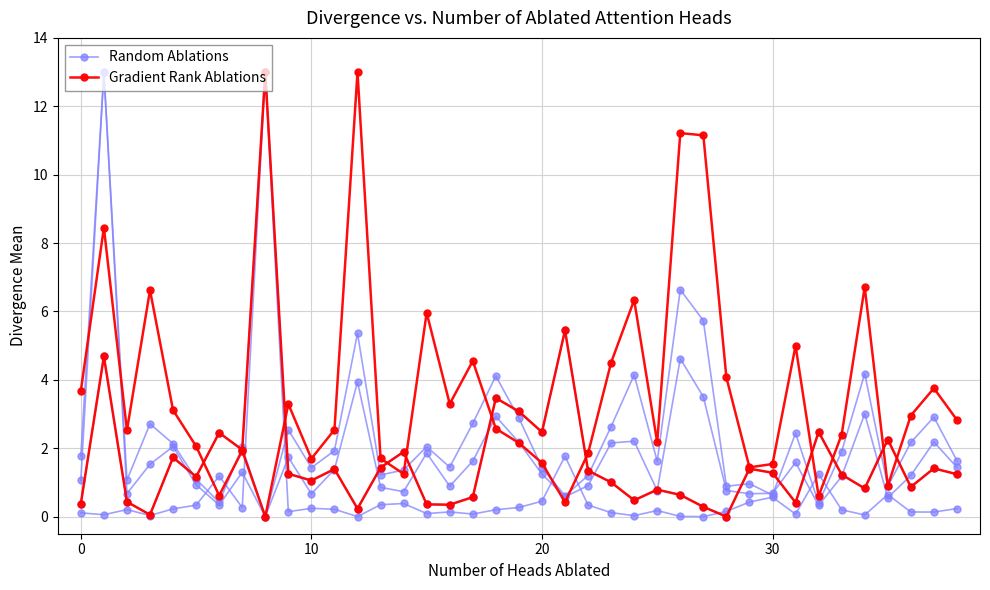

Which has a higher value, 25 or 10?

10